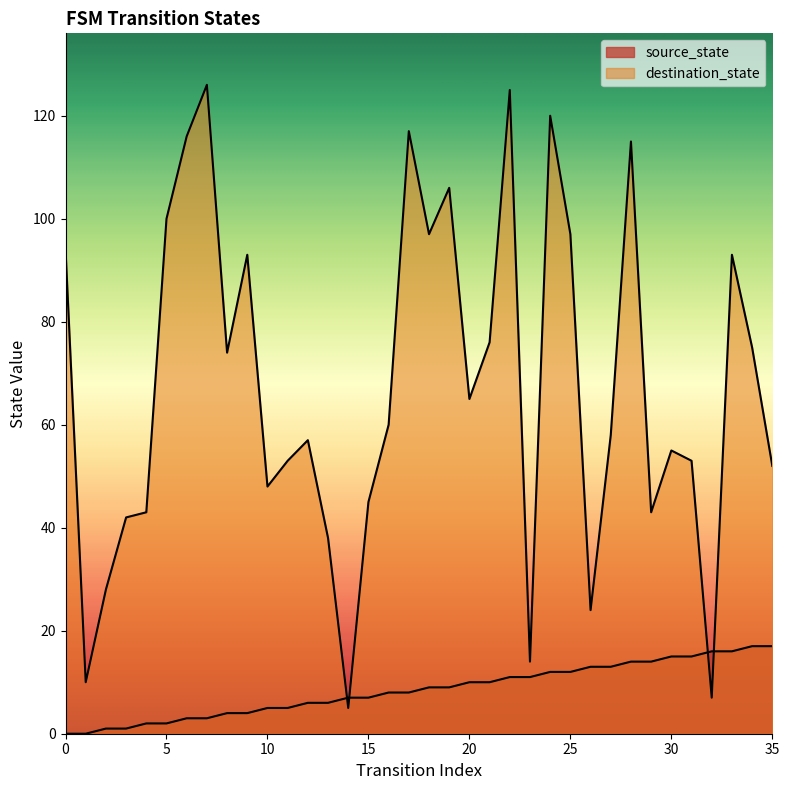

Where do source_state and destination_state first cross each other?

13 and 14